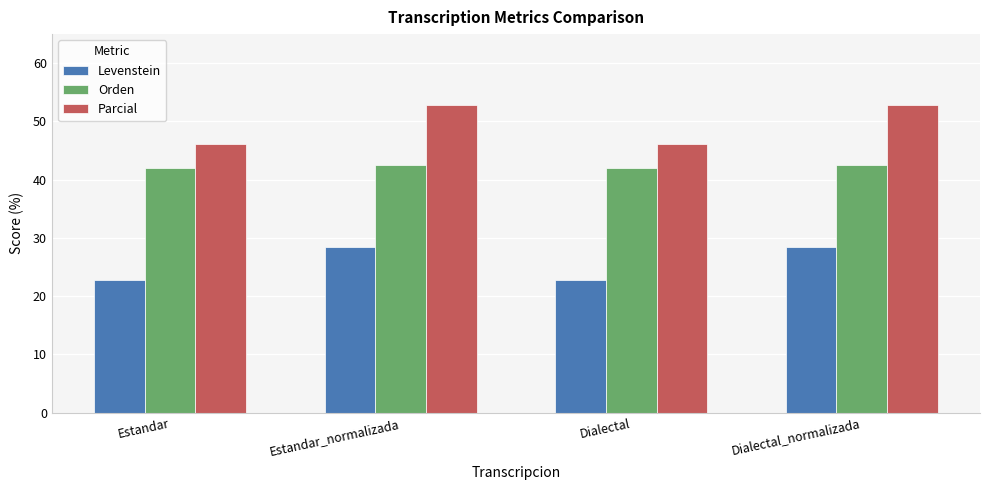

Reading right to left, list all the values displayed in this chart.

Levenstein: 28.4	22.7	28.4	22.7
Orden: 42.5	42.1	42.5	42.1
Parcial: 52.8	46.2	52.8	46.2